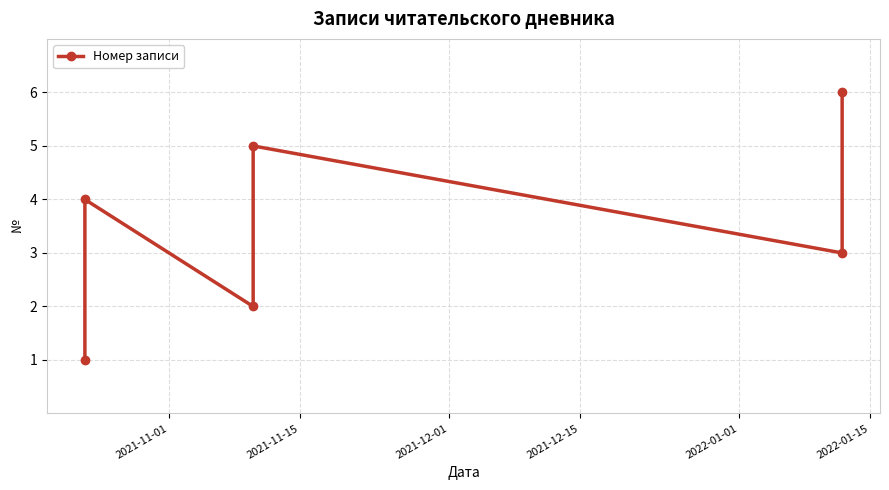

Approximately how many times larger is the value at 2022-01-15 compared to 2022-01-01?

2.0